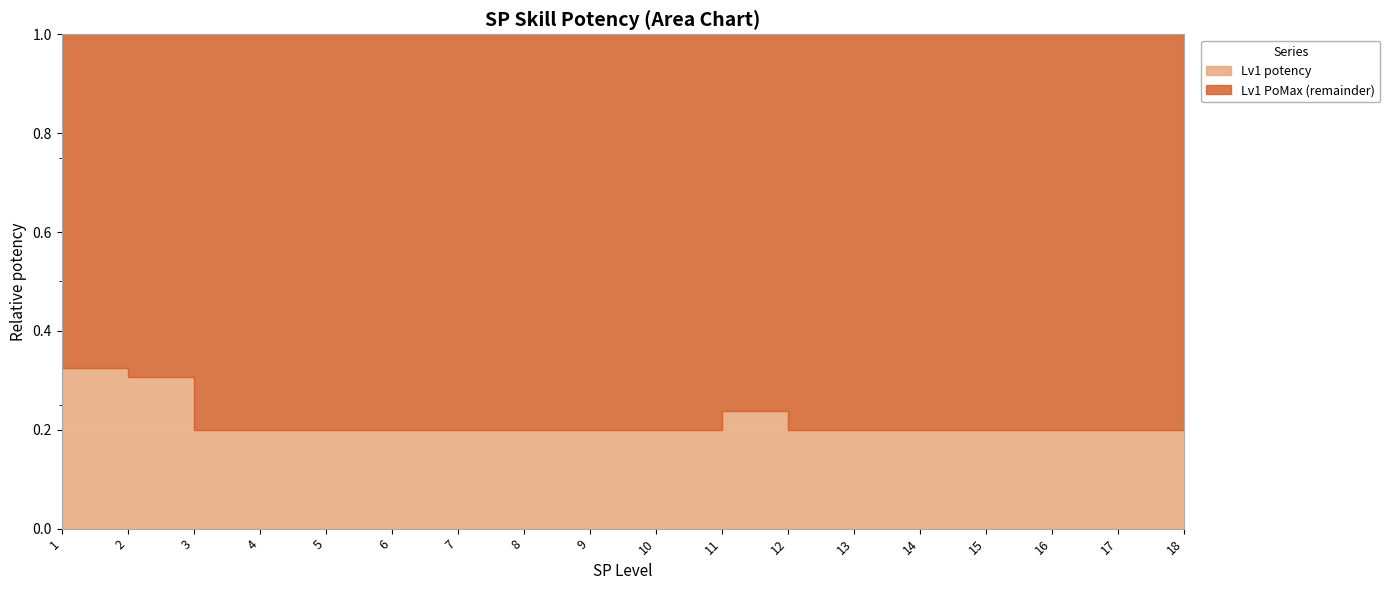

Where is the first local minimum for Lv1 PoMax?

11